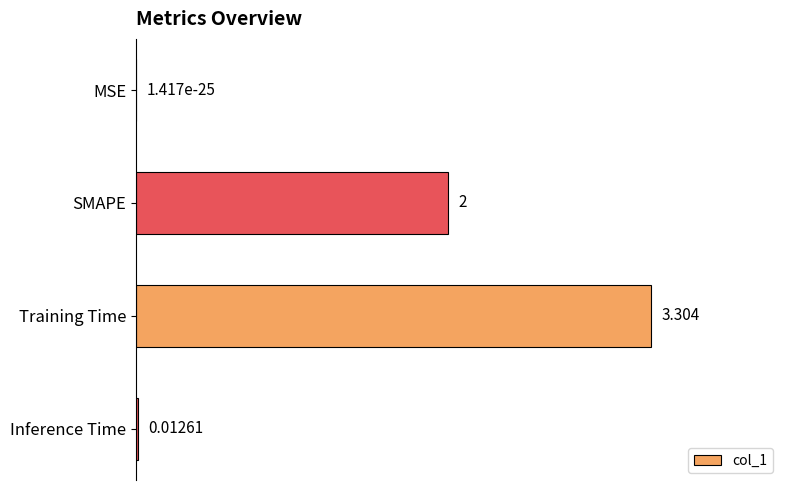

At which label is the value closest to 1?

Inference Time